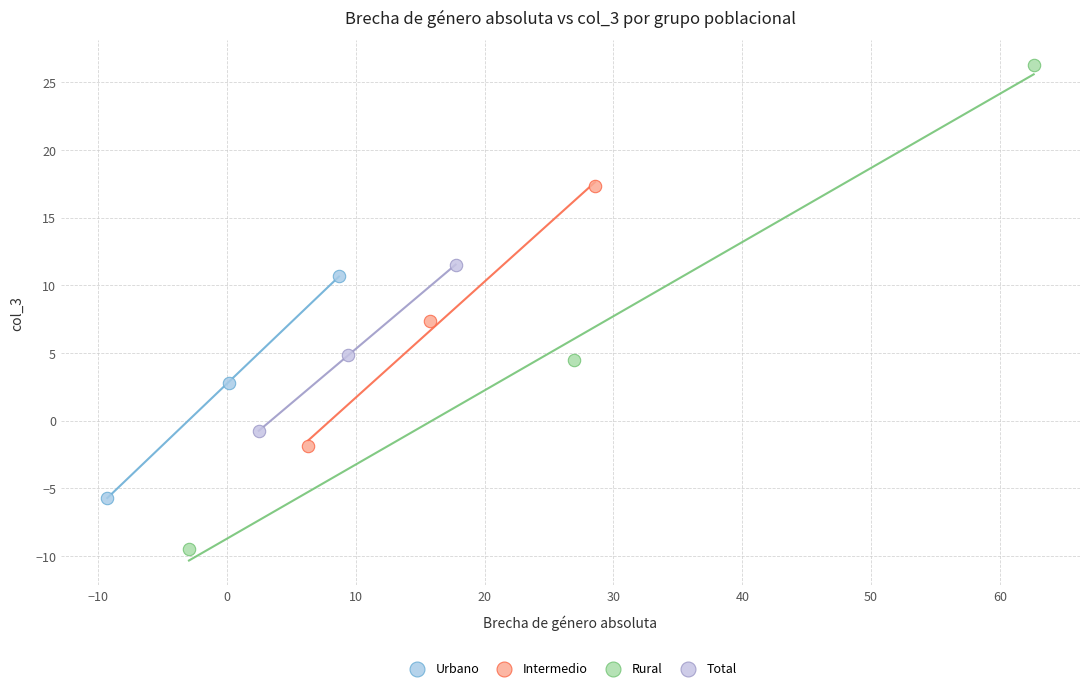

Which series reaches the minimum Y coordinate?

Rural